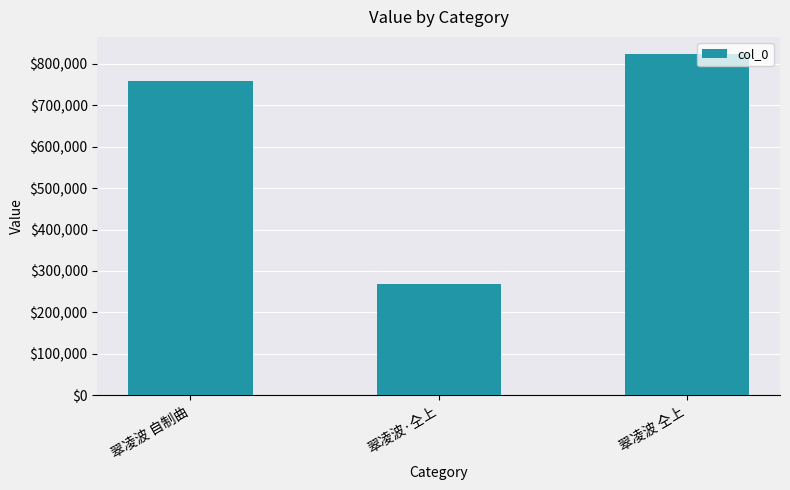

List the labels in order of value, smallest first.

翠凌波·仝上, 翠凌波 自制曲, 翠凌波 仝上